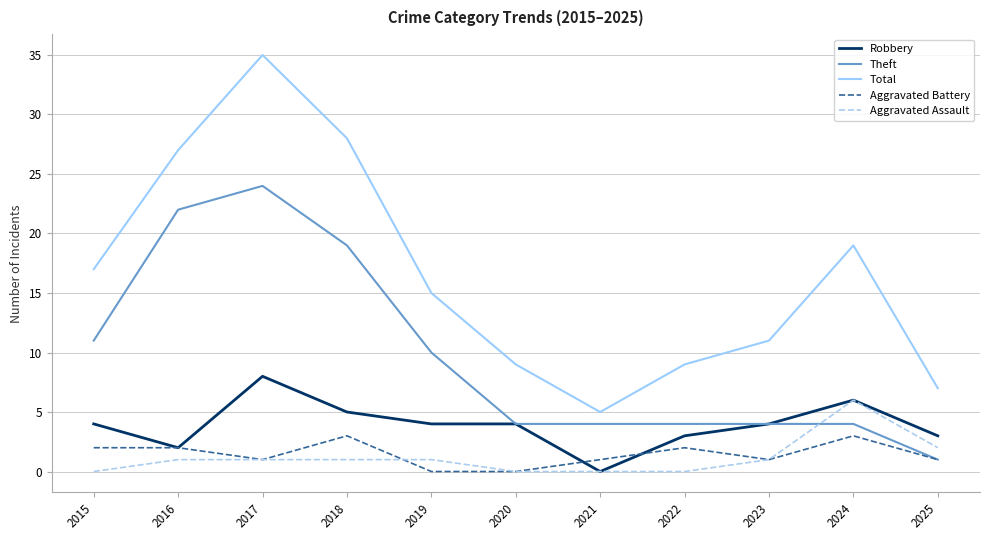

True or false: Total and Aggravated Battery cross at least once.

False